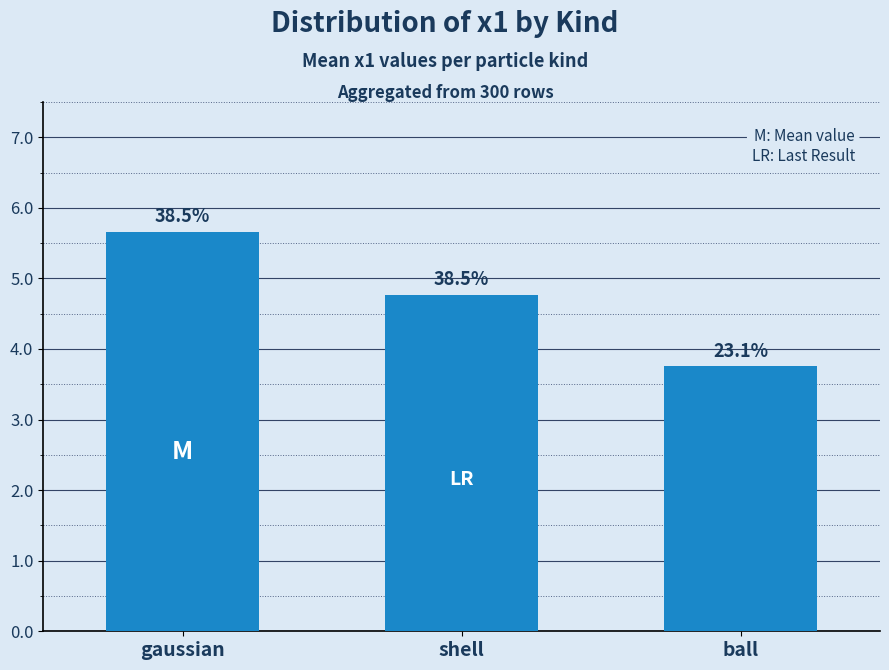

Are the bars horizontal?

No